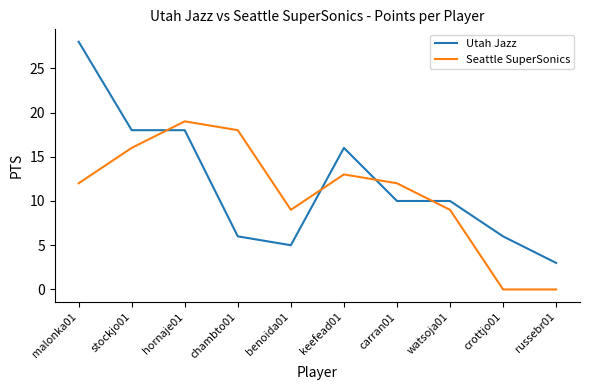

How many times do Seattle SuperSonics and Utah Jazz cross each other?

4